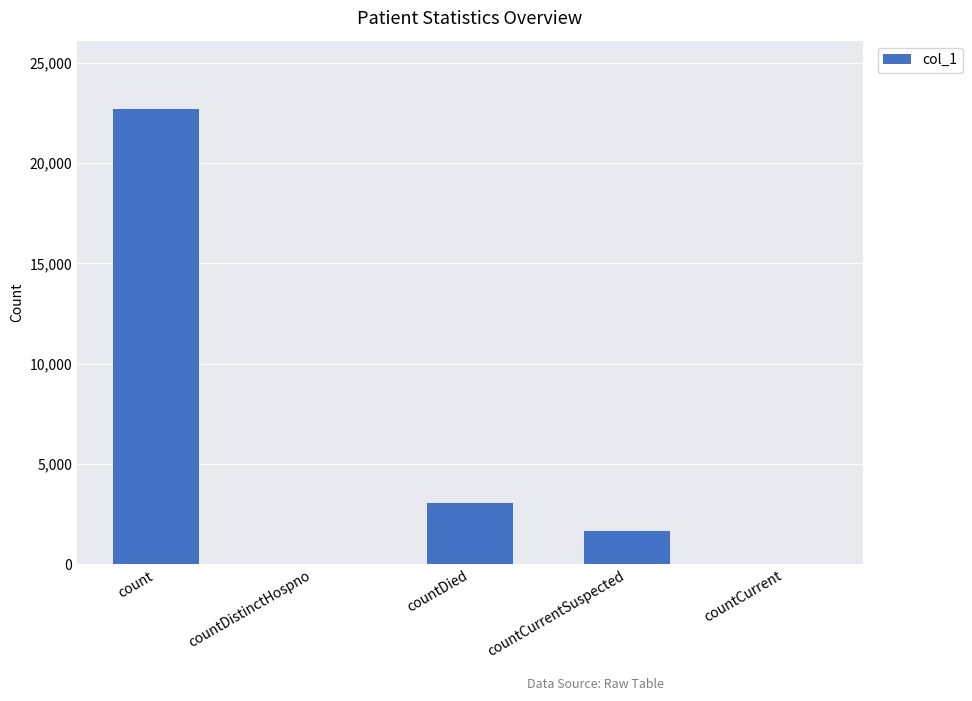

How many categories are shown in the chart?

5